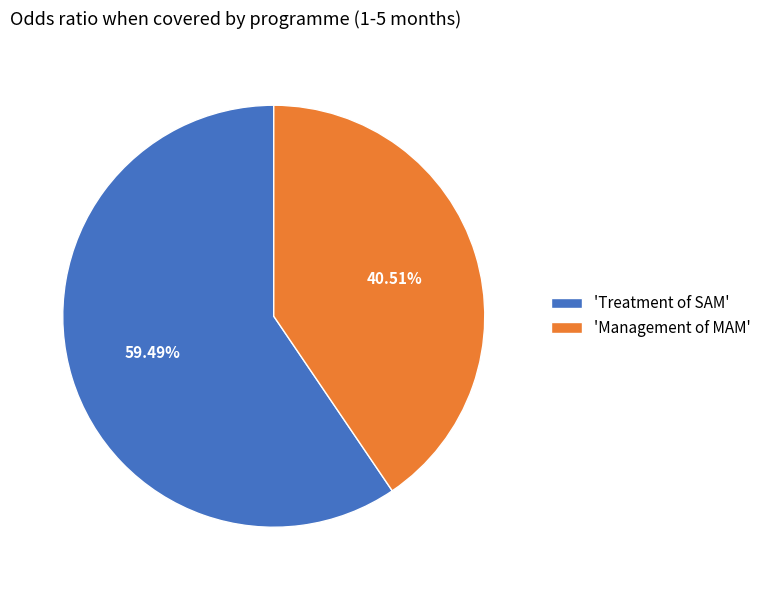

What is the largest slice in the pie chart?

'Treatment of SAM'